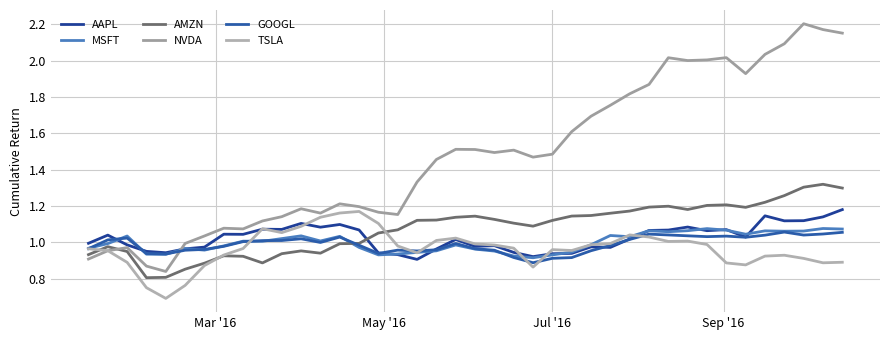

How many distinct data groups are displayed?

6